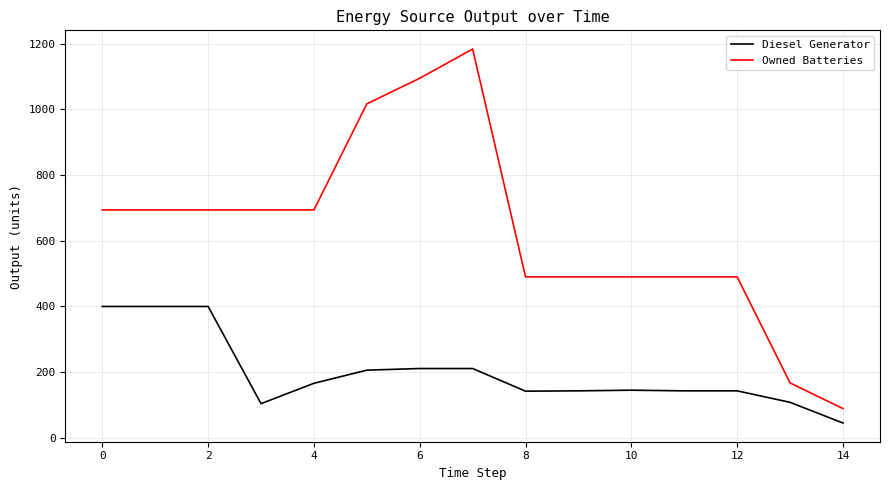

What is the average value of the Owned Batteries series?

631